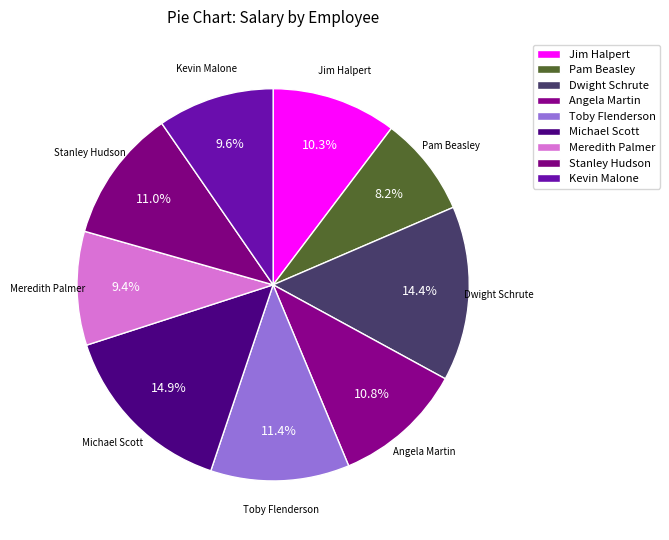

How many slices are in this pie chart?

9